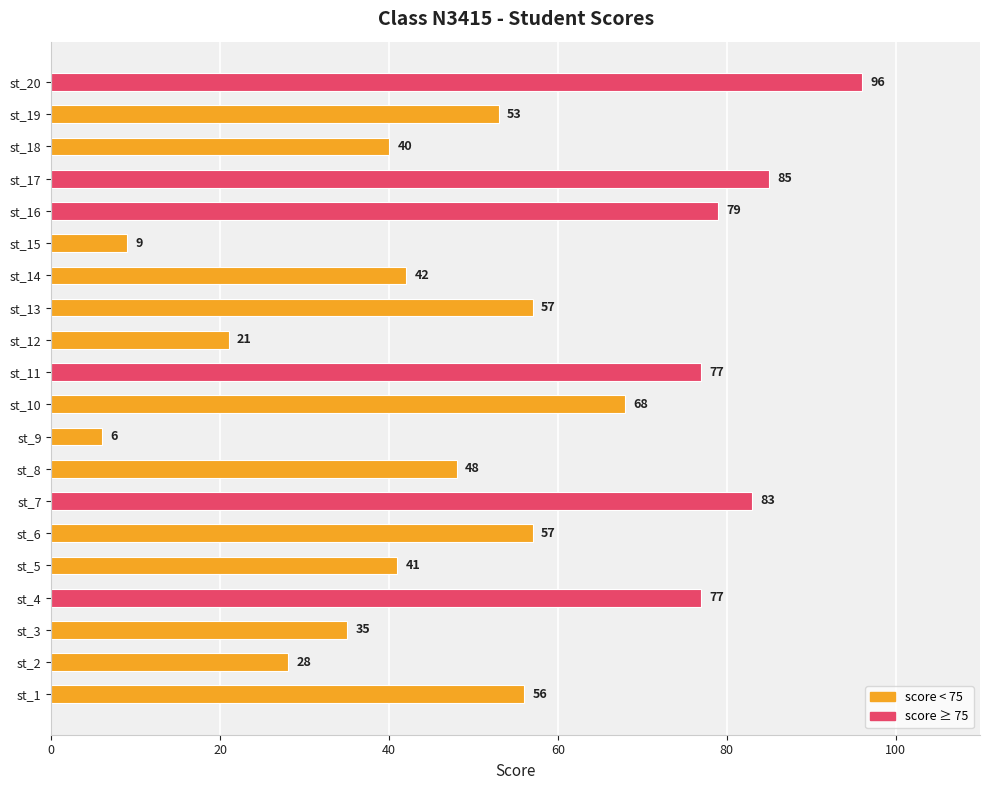

Reading bottom to top, what are all the values shown in this chart?

st_1=56	st_2=28	st_3=35	st_4=77	st_5=41	st_6=57	st_7=83	st_8=48	st_9=6	st_10=68	st_11=77	st_12=21	st_13=57	st_14=42	st_15=9	st_16=79	st_17=85	st_18=40	st_19=53	st_20=96